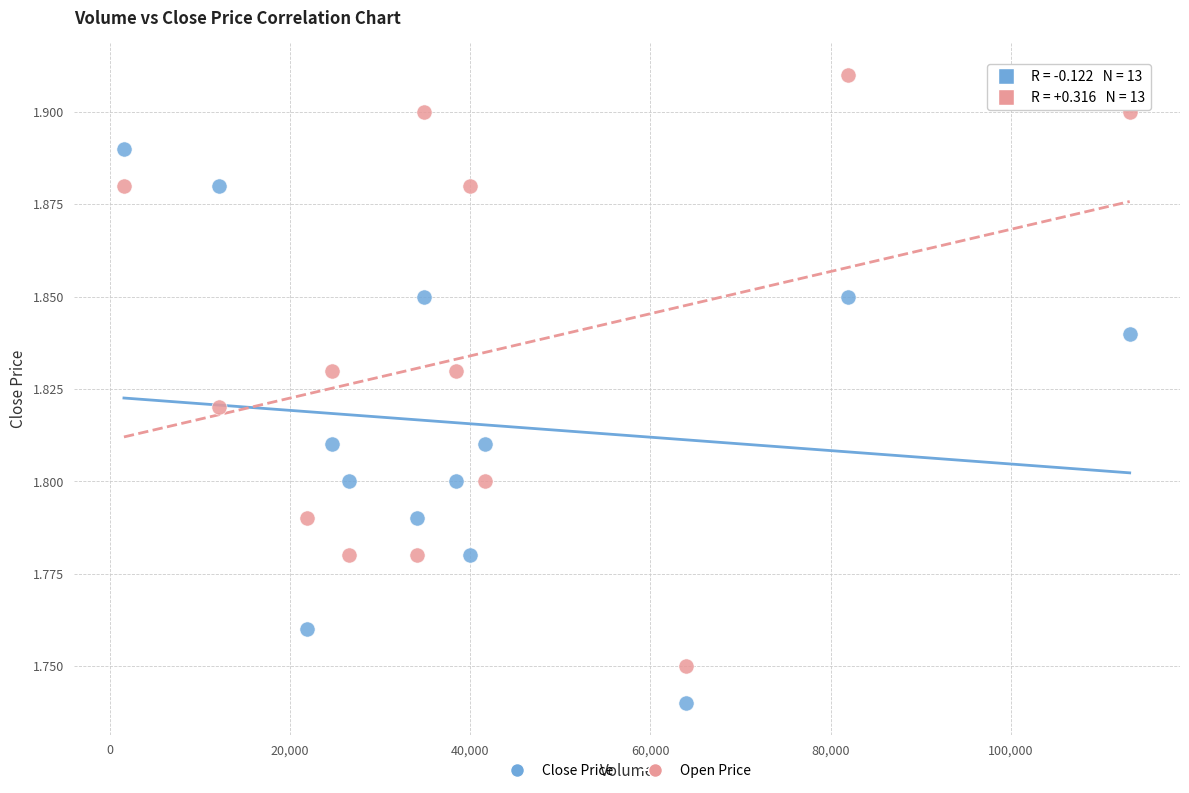

Which series has the largest Y range (max minus min)?

Open Price